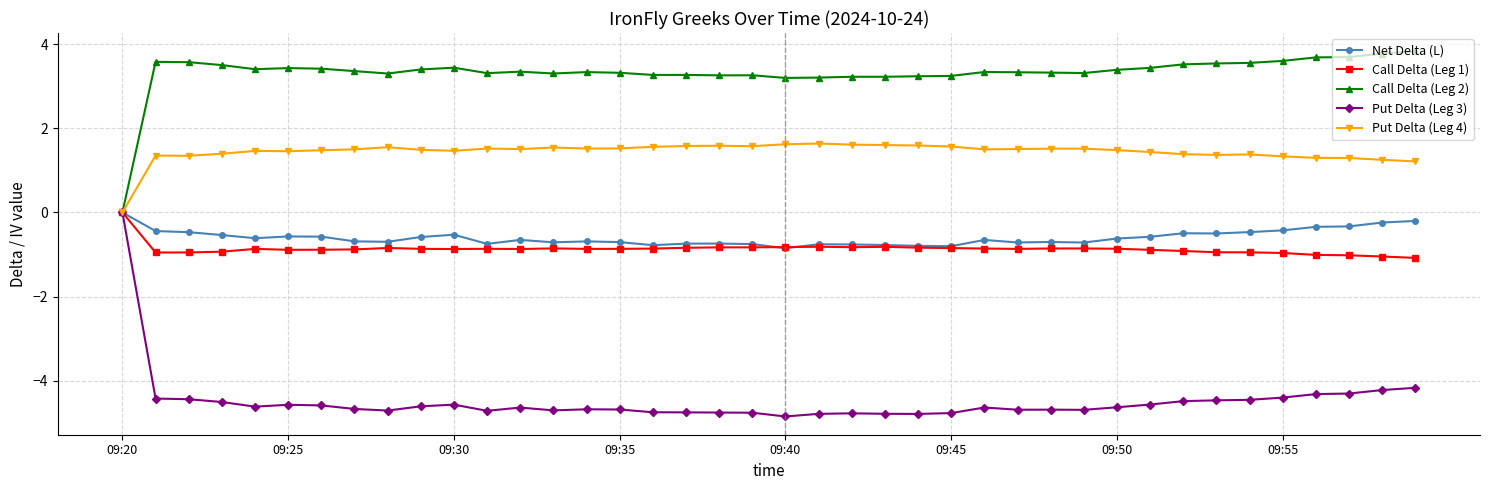

Which series has the largest range (max minus min)?

Put Delta (Leg 3)